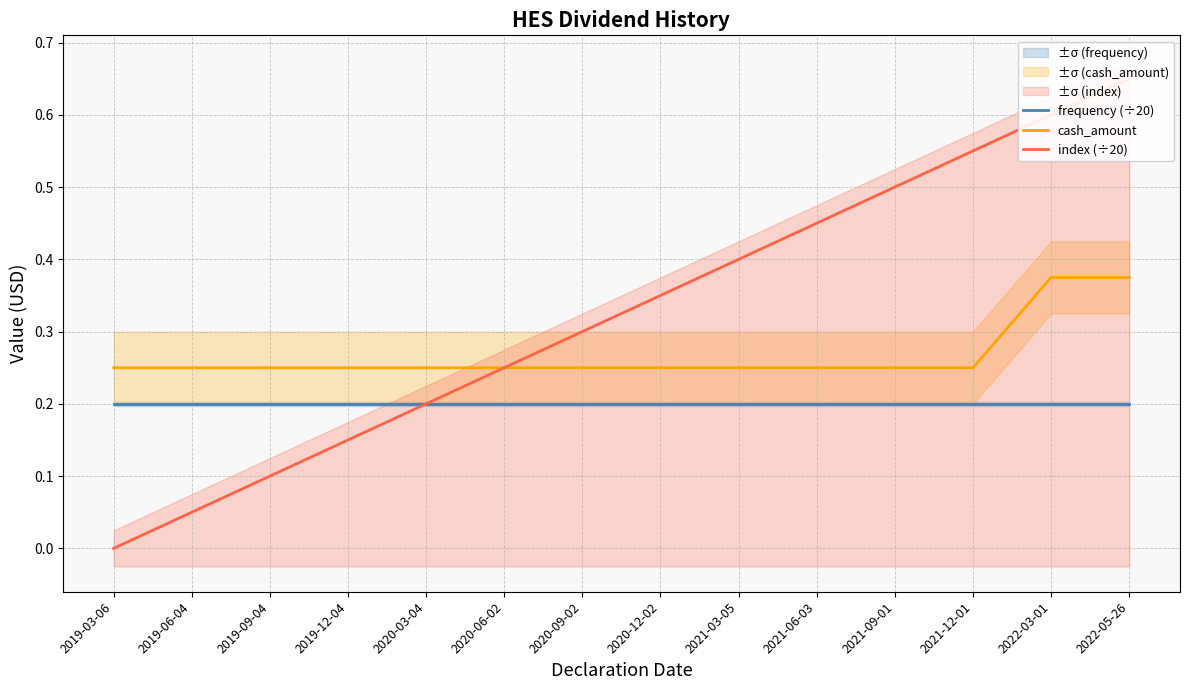

True or false: frequency (÷20) and cash_amount cross at least once.

False